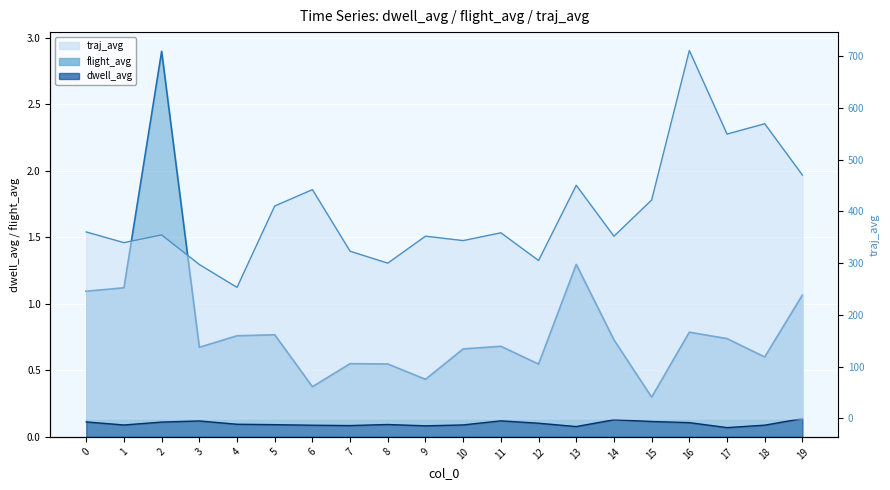

What is the value of the traj_avg point at the 8th from the left?

323.2